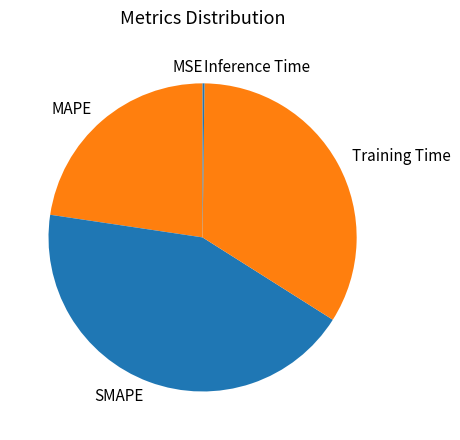

Is the sum of MAPE and SMAPE greater than half?

Yes